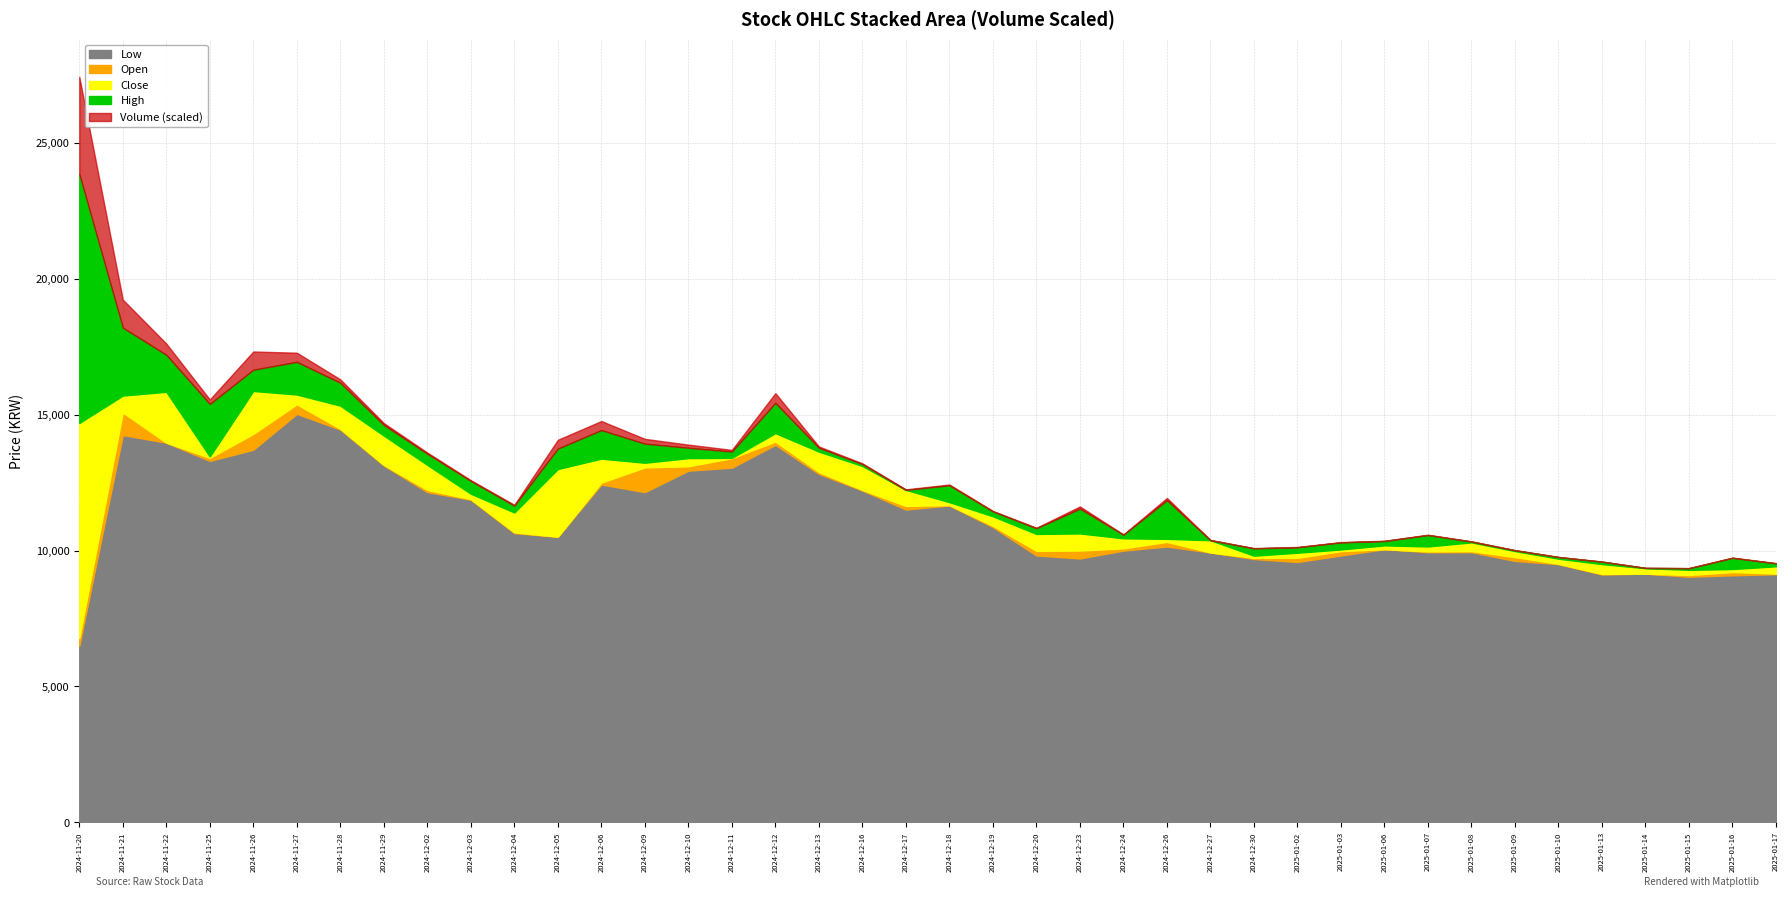

True or false: Open has a value of 8686 at 2024-12-02.

False